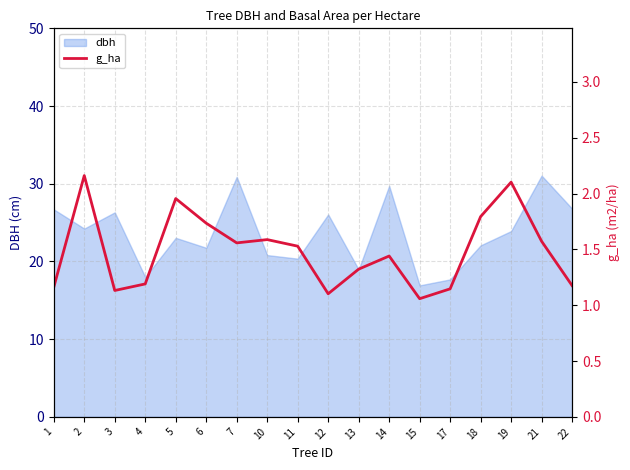

True or false: the data has more than 1 interior local peaks.

True